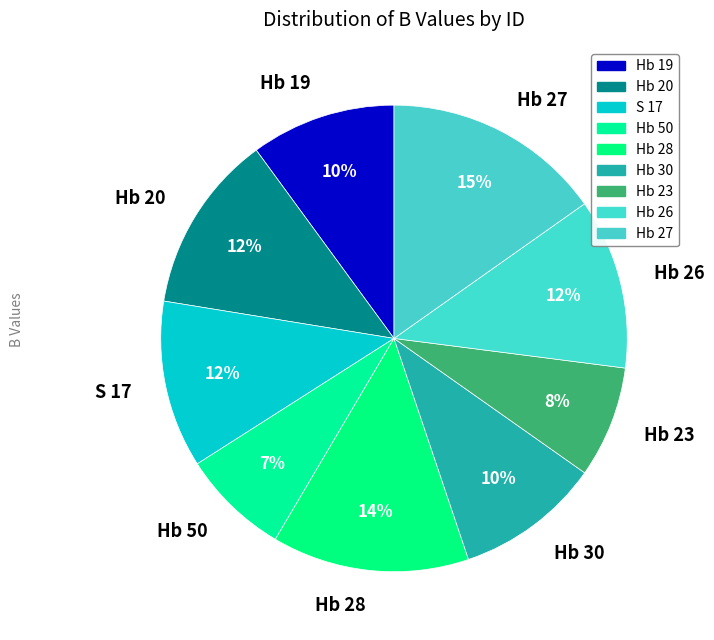

Is there any slice that represents more than half of the pie?

No